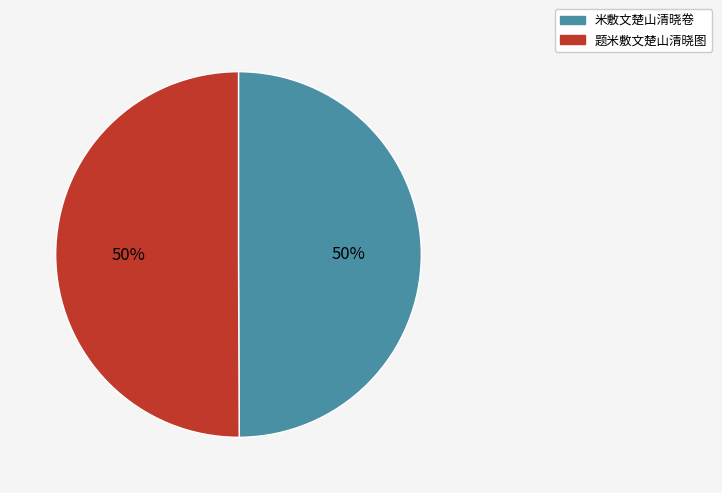

To the nearest percent, what percentage of the pie is 米敷文楚山清晓卷?

50%